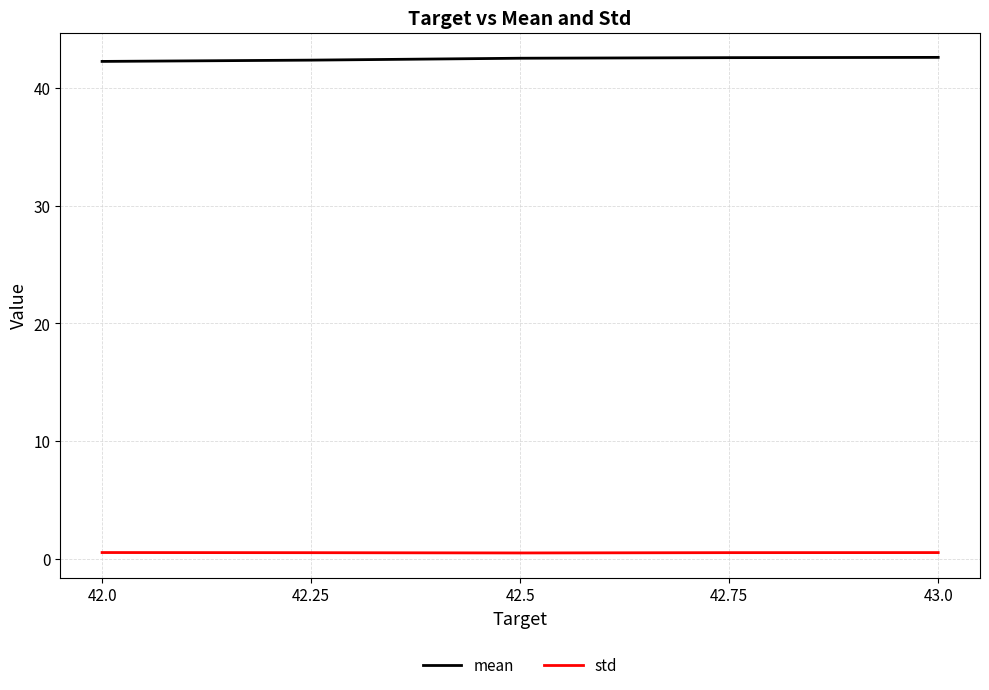

What is the sum of the mean values at 42.75 and 42.5?

85.0